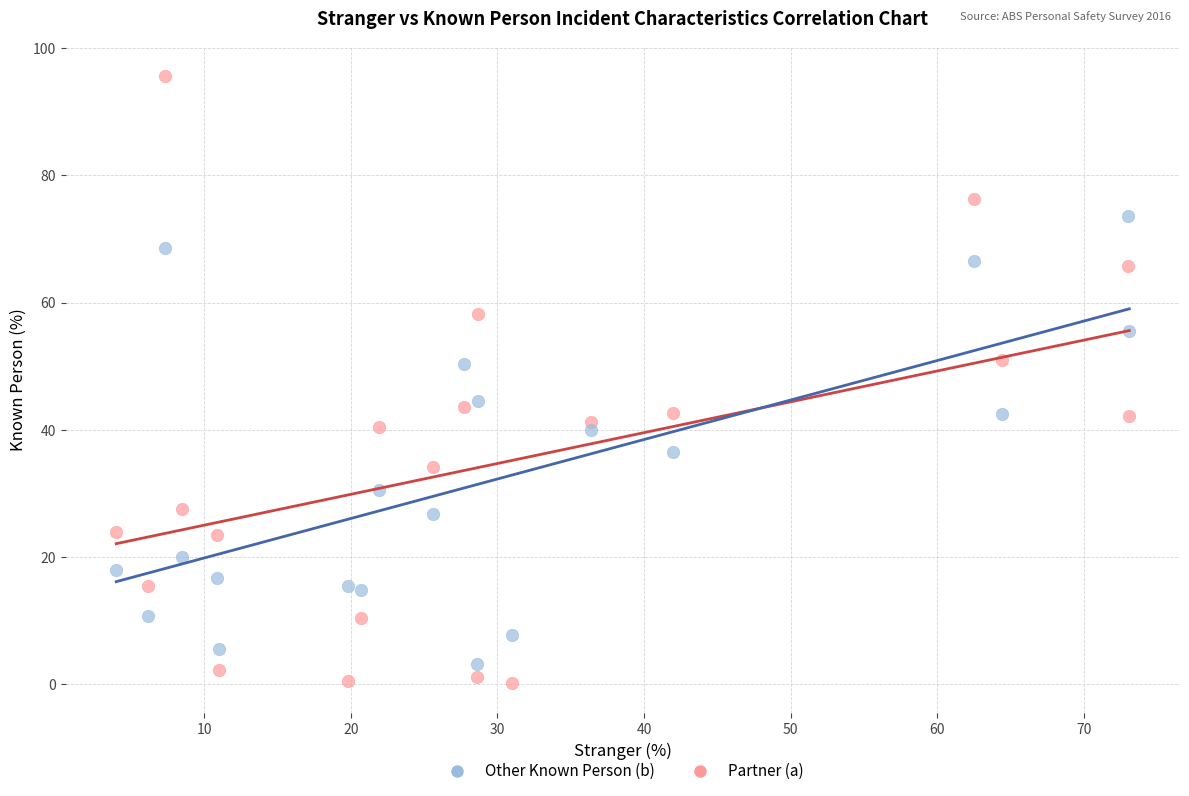

Which series reaches the maximum Y coordinate?

Partner (a)